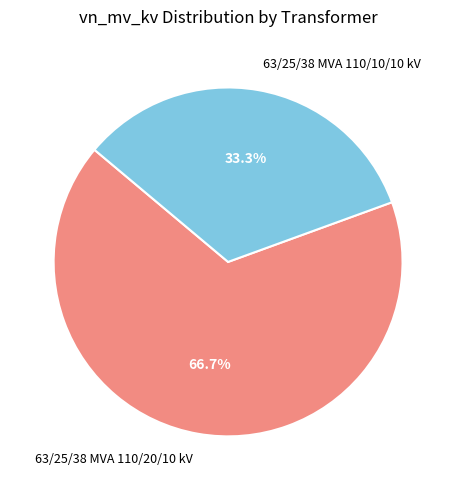

True or false: 63/25/38 MVA 110/20/10 kV accounts for 67% of the total.

True